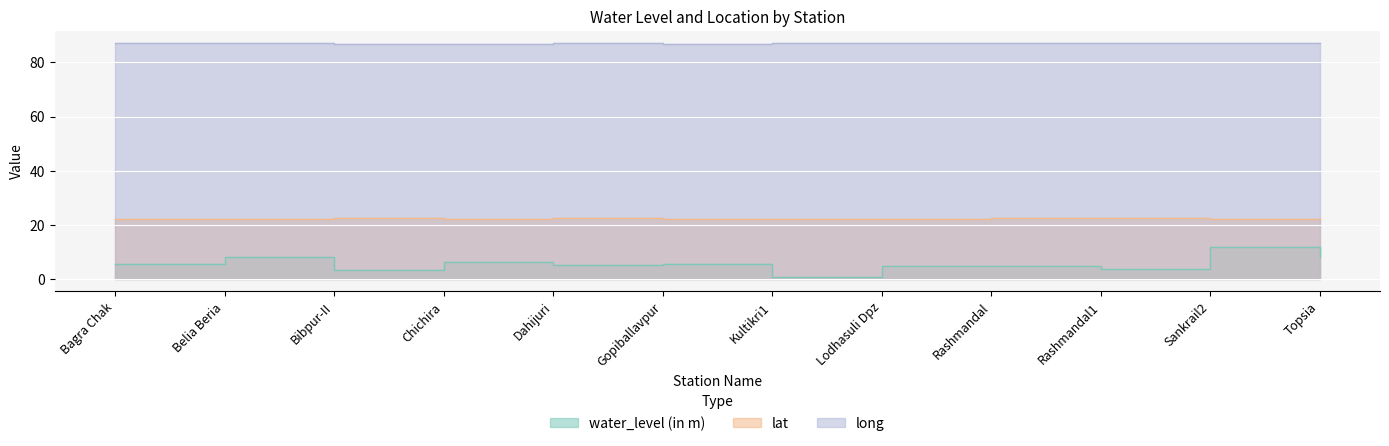

What is the label of the 8th point from the right?

Dahijuri